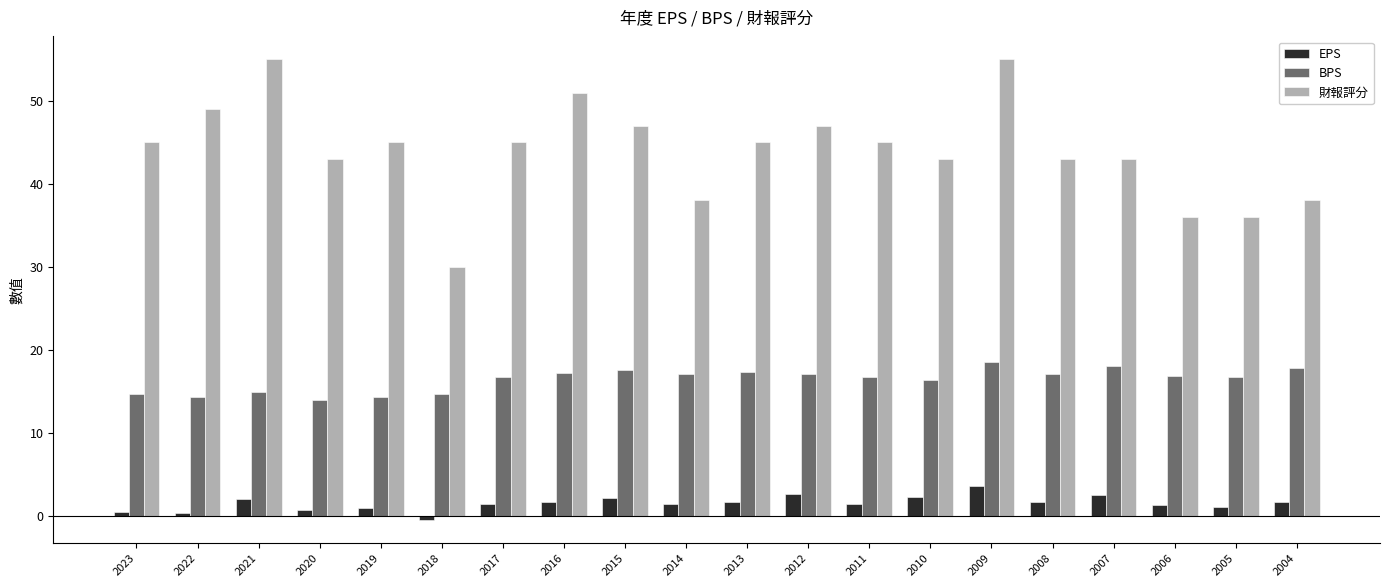

What is the minimum value shown in the chart?

-0.5